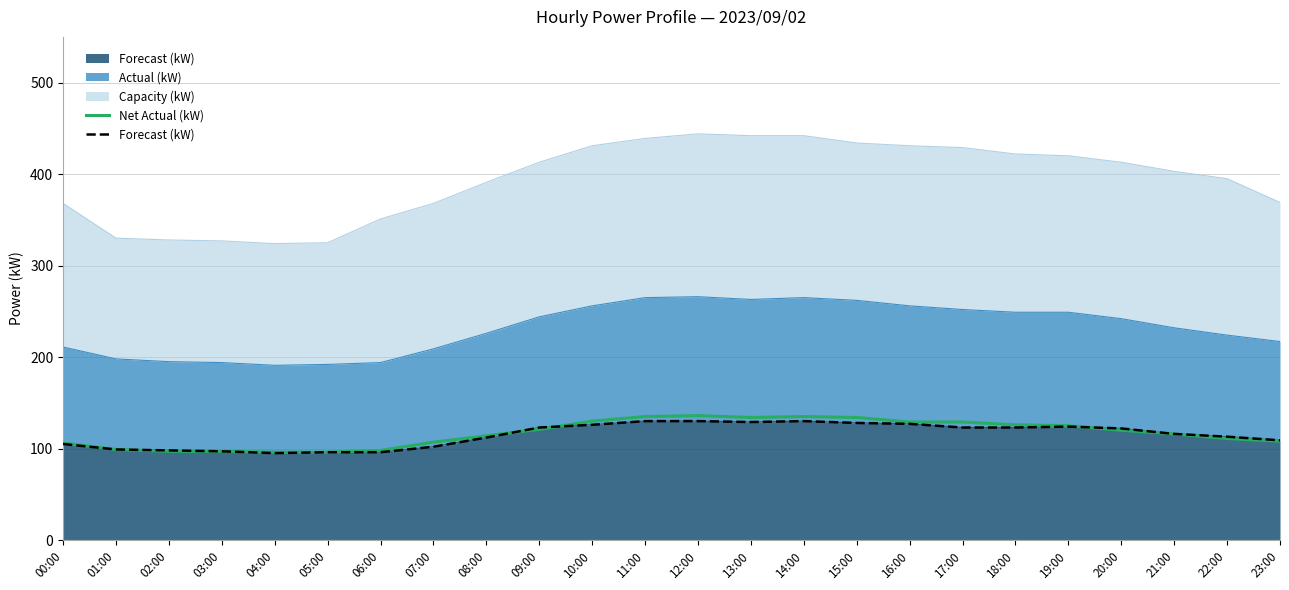

Where does the Forecast (kW) series first go above 122?

09:00